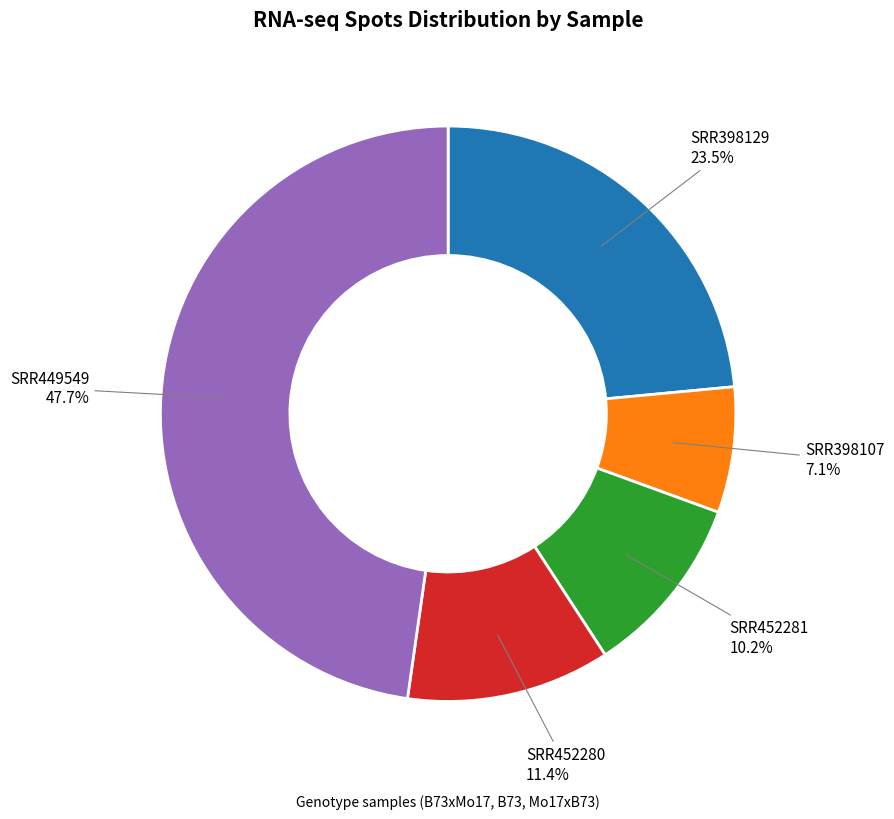

To the nearest percent, what is the combined percentage of SRR449549 and SRR452280?

59%